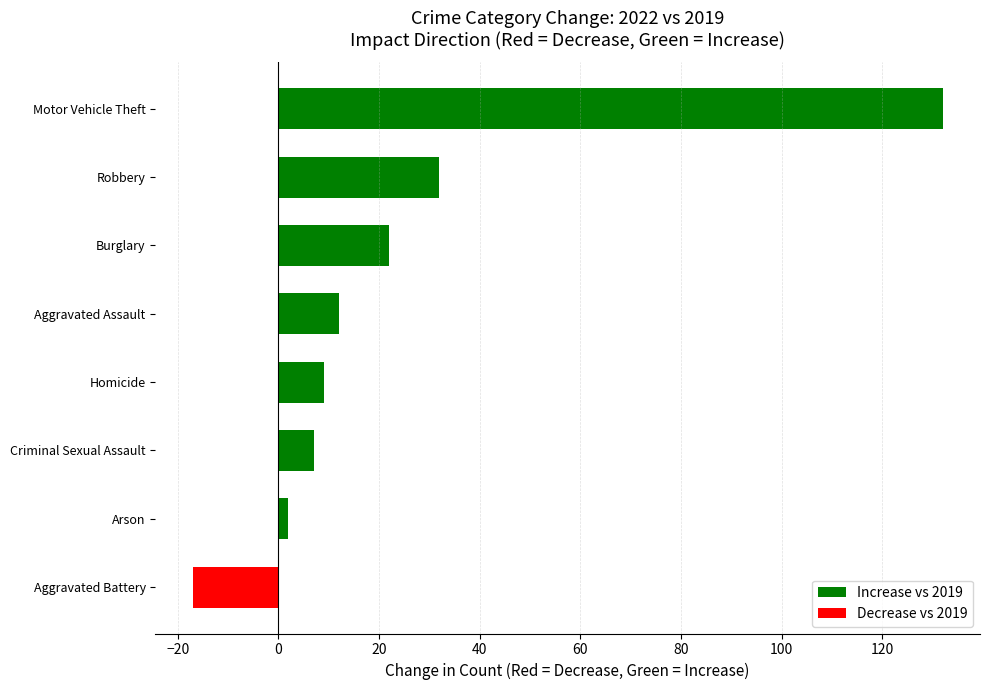

What is the difference between the maximum and minimum values?

149